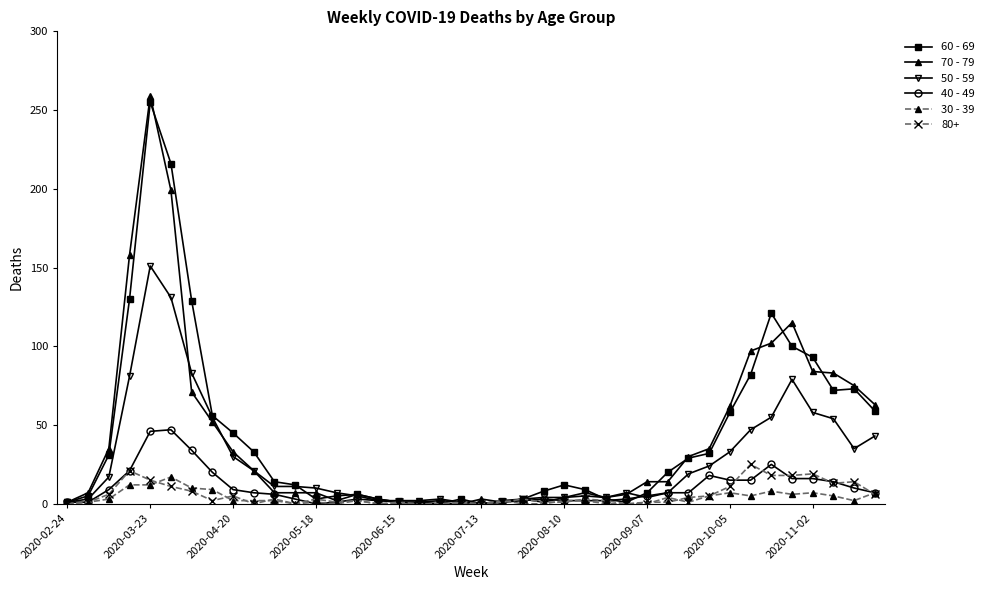

What are all the series names shown in the legend?

60 - 69, 70 - 79, 50 - 59, 40 - 49, 30 - 39, 80+